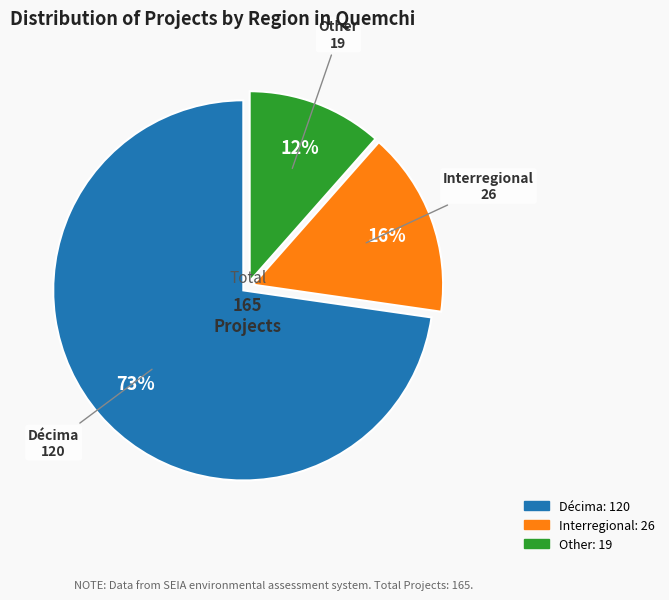

Which slice is the largest?

Décima